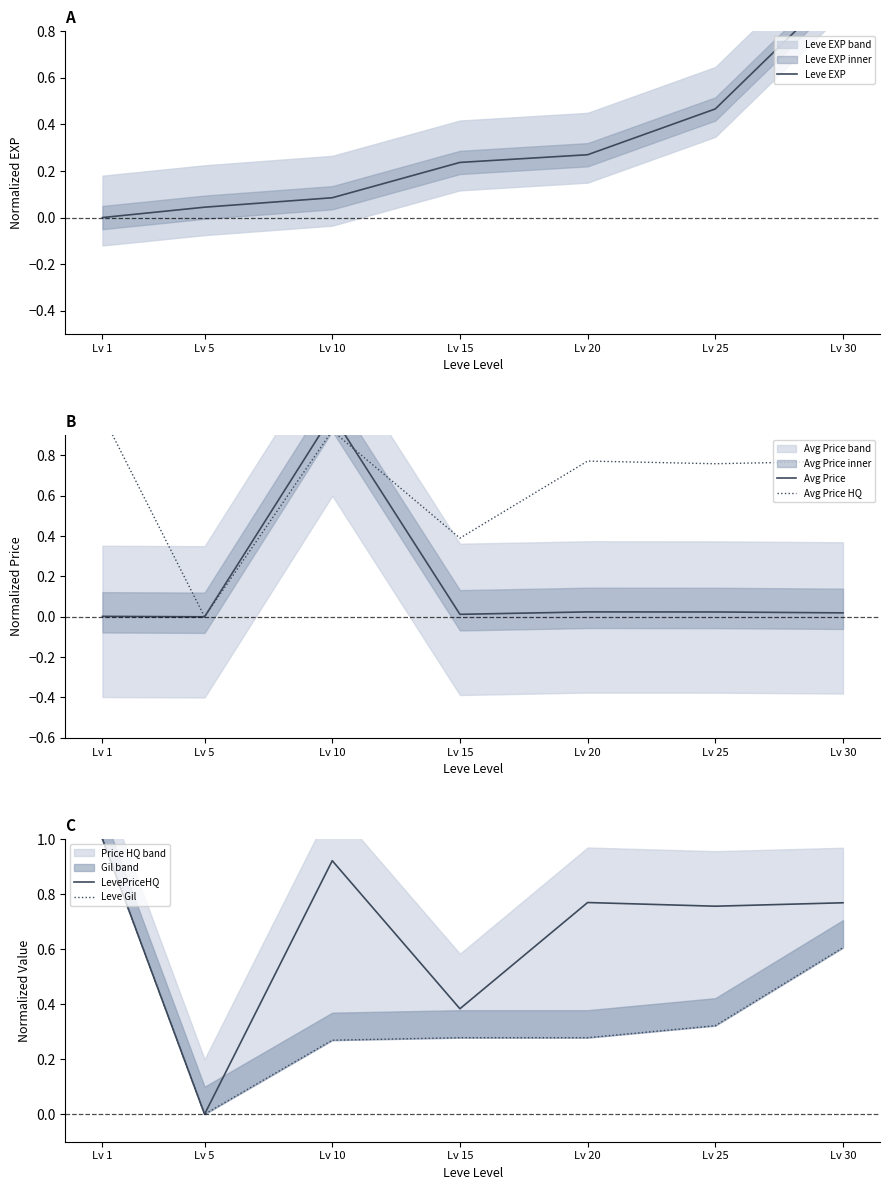

Rank the categories by LevePriceHQ value from lowest to highest.

Lv 5, Lv 15, Lv 25, Lv 30, Lv 20, Lv 10, Lv 1